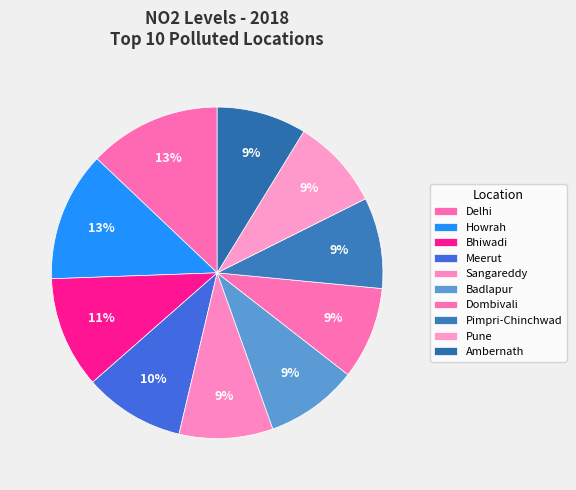

How many segments does this pie chart have?

10